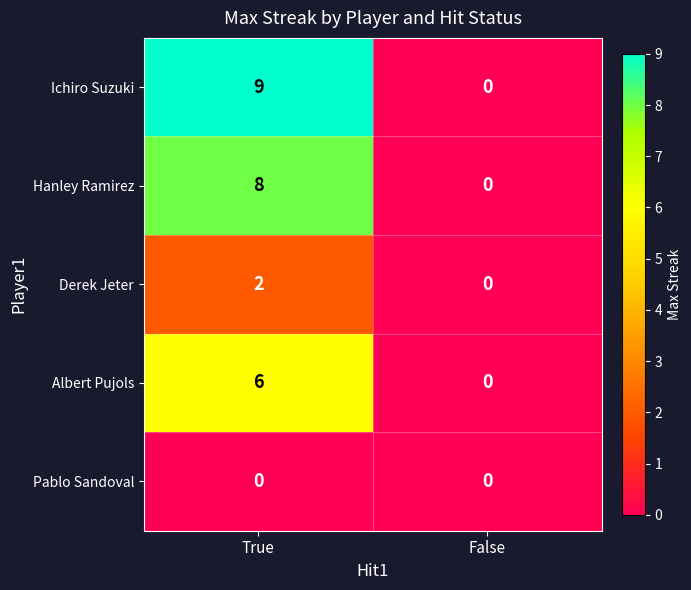

What is the maximum value shown in the chart?

9